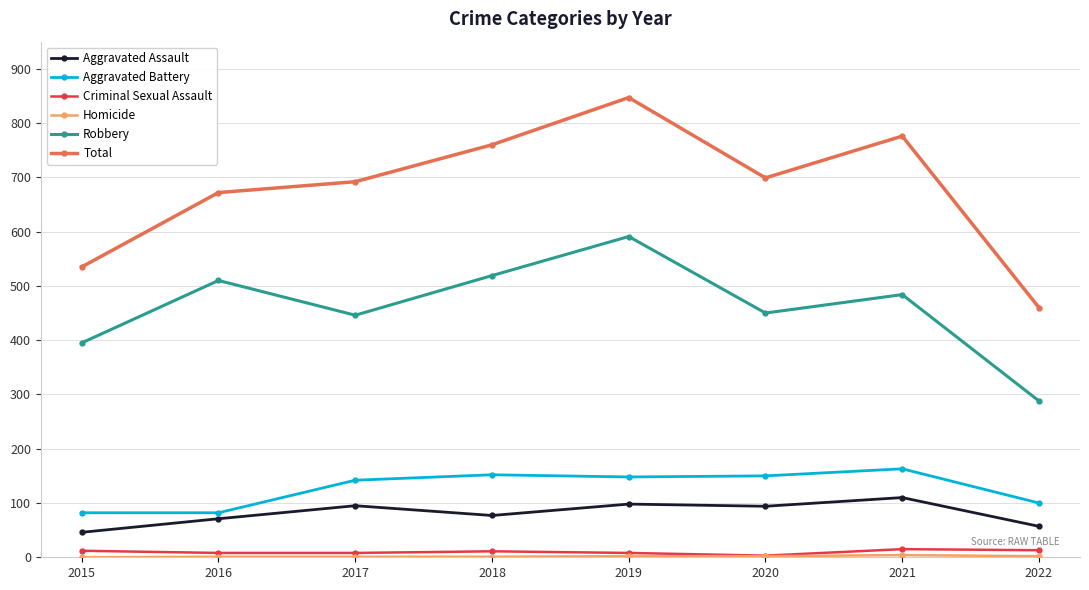

True or false: Total and Aggravated Assault cross at least once.

False